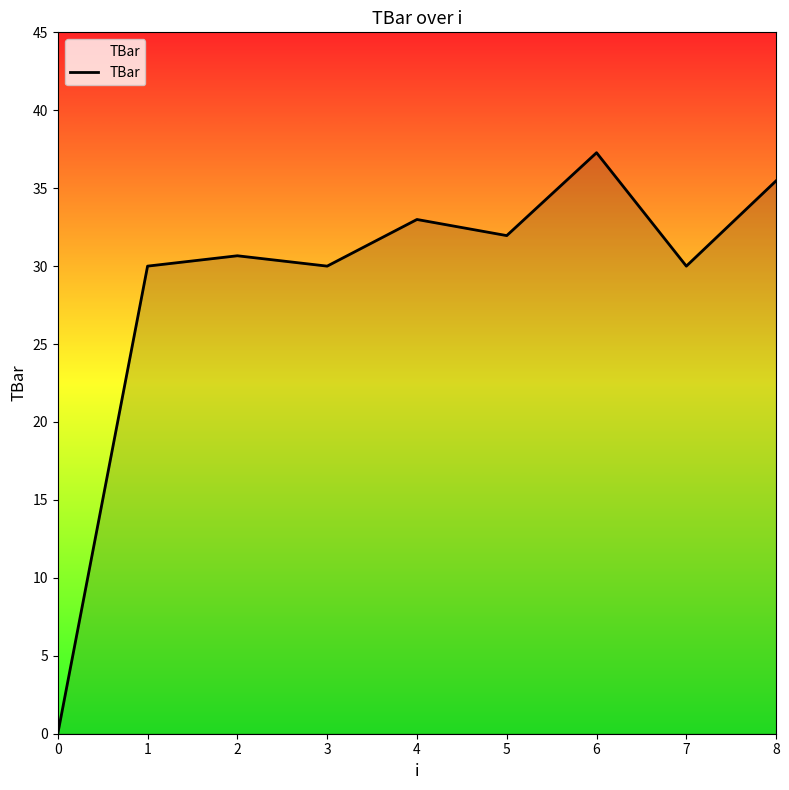

Approximately how many times larger is the value at 2 compared to 4?

0.9